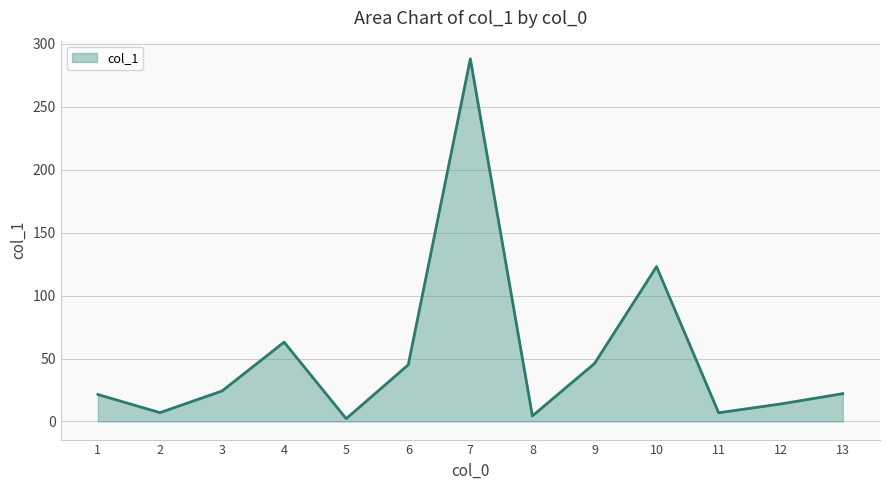

Is it true that the value at 9 is 68.2?

False